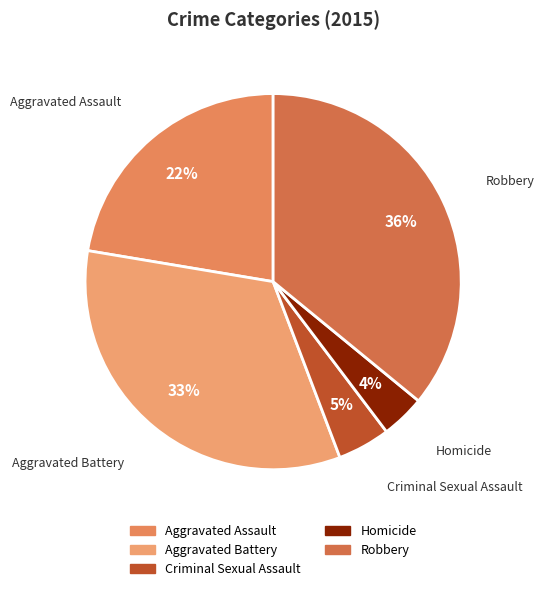

To the nearest percent, what is the combined percentage of Aggravated Battery and Robbery?

69%